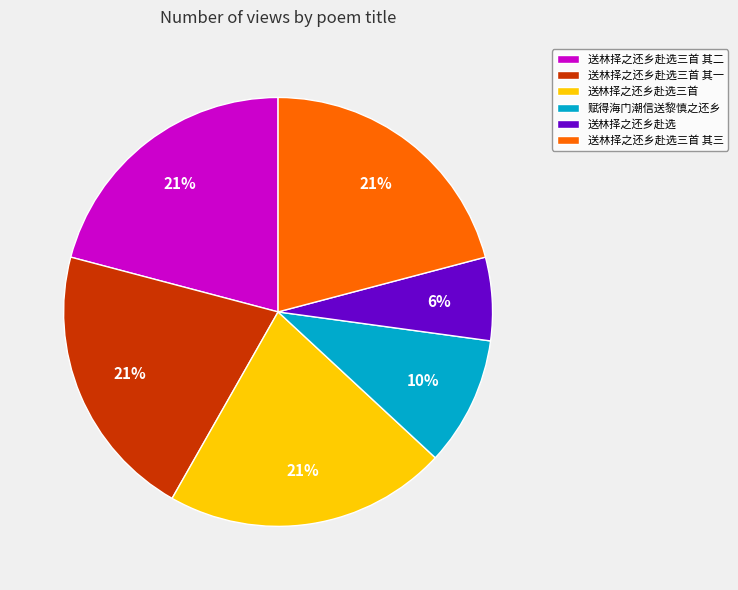

What percentage is the 送林择之还乡赴选三首 其三 slice, to the nearest percent?

21%